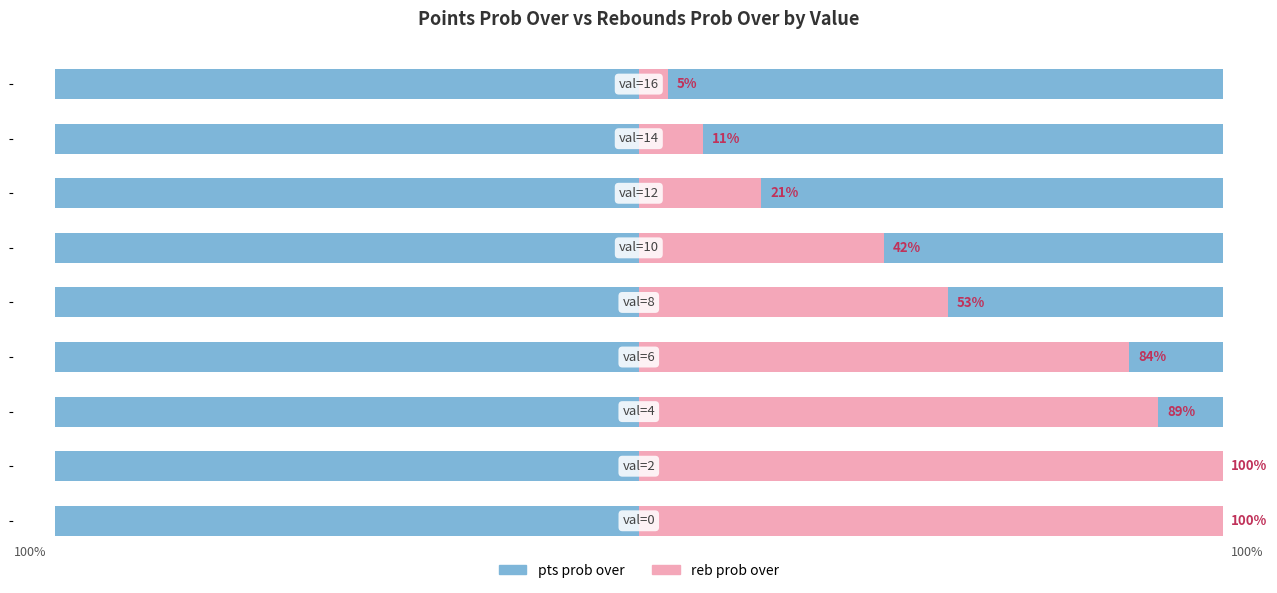

Does the chart contain any negative values?

No